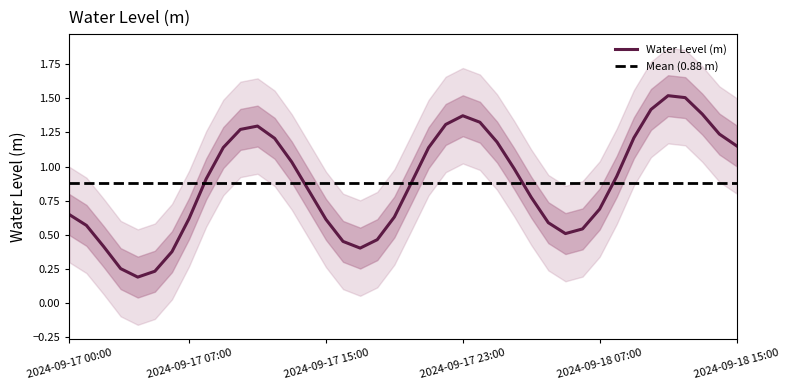

Reading right to left, list all the values displayed in this chart.

1.2	1.2	1.4	1.5	1.5	1.4	1.2	0.9	0.7	0.5	0.5	0.6	0.8	1.0	1.2	1.3	1.4	1.3	1.1	0.9	0.6	0.5	0.4	0.5	0.6	0.8	1.0	1.2	1.3	1.3	1.1	0.9	0.6	0.4	0.2	0.2	0.3	0.4	0.6	0.6